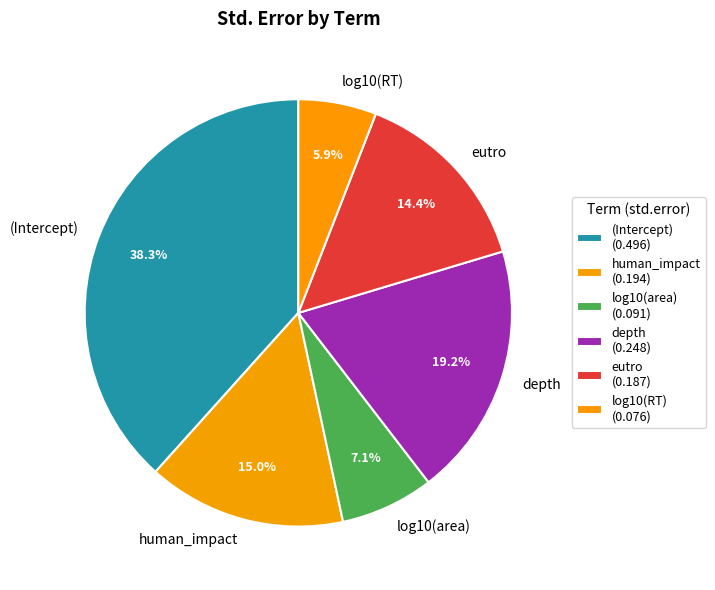

The eutro slice represents 14% of the pie. True or false?

True